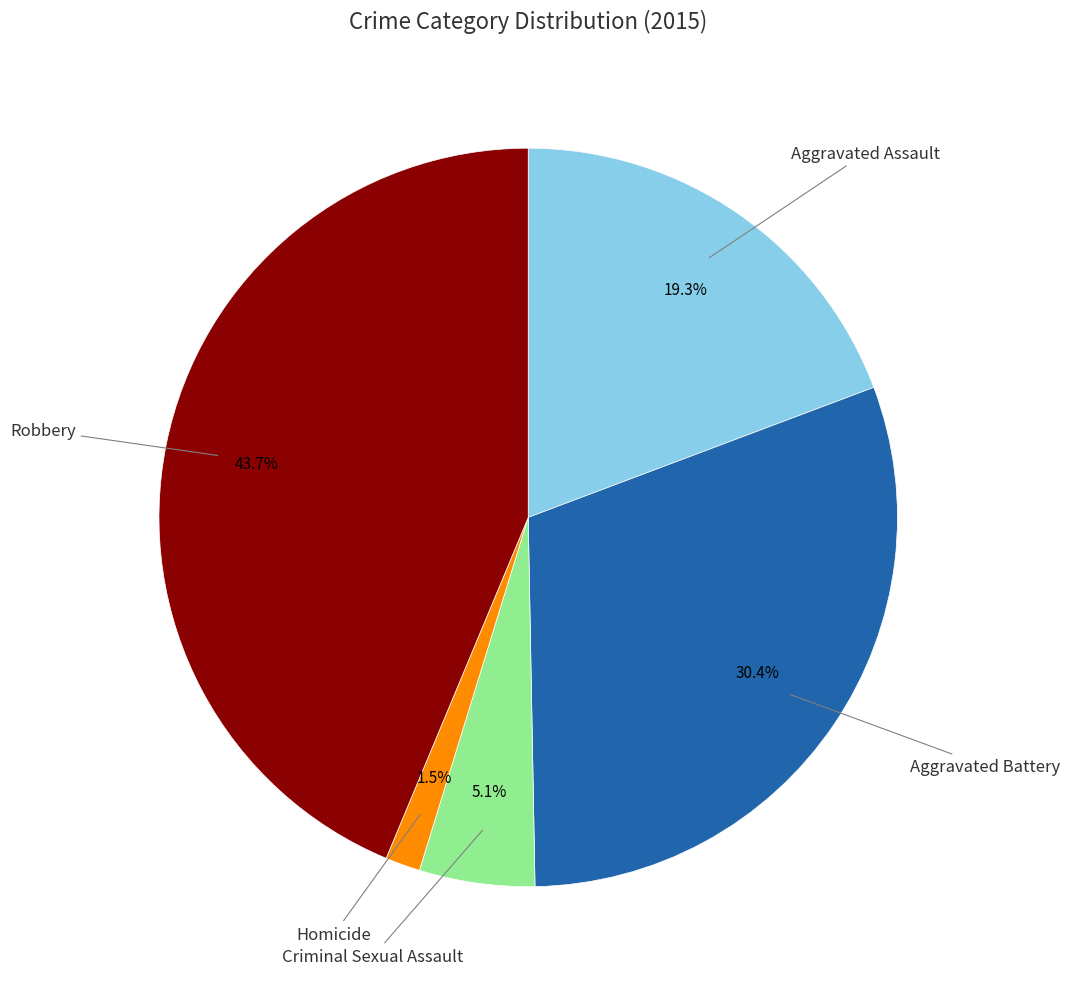

How many segments does this pie chart have?

5